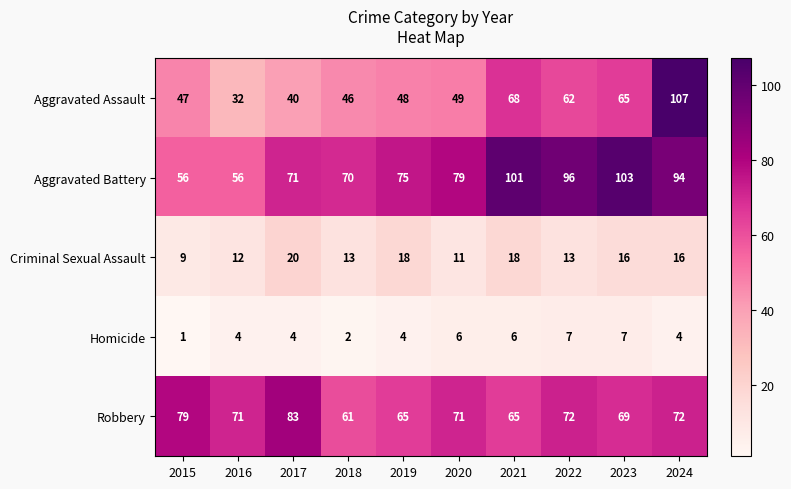

The Criminal Sexual Assault series shows 9 at 2015. True or false?

True